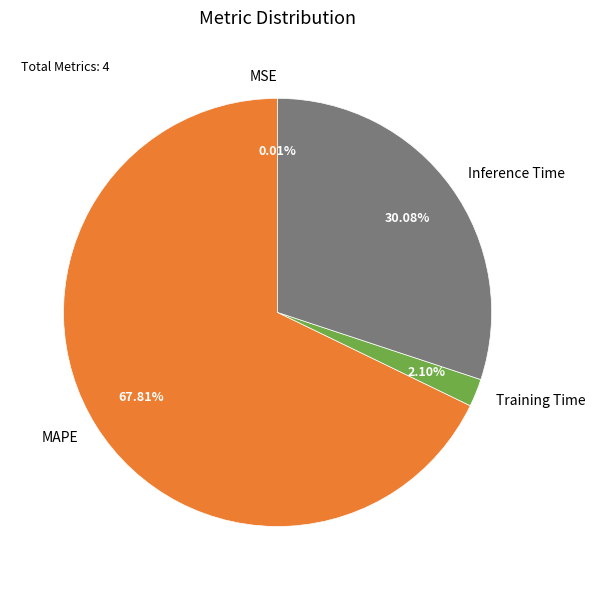

To the nearest percent, what percentage of the pie is MAPE?

68%